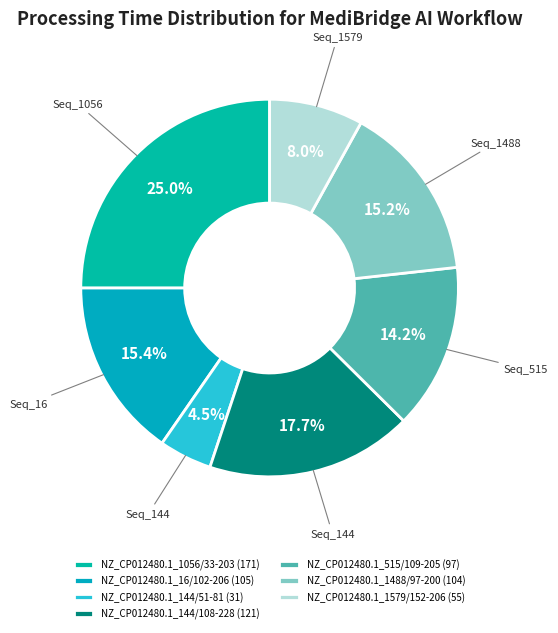

What is the total percentage of NZ_CP012480.1_1488/97-200 and NZ_CP012480.1_144/51-81?

19.7%